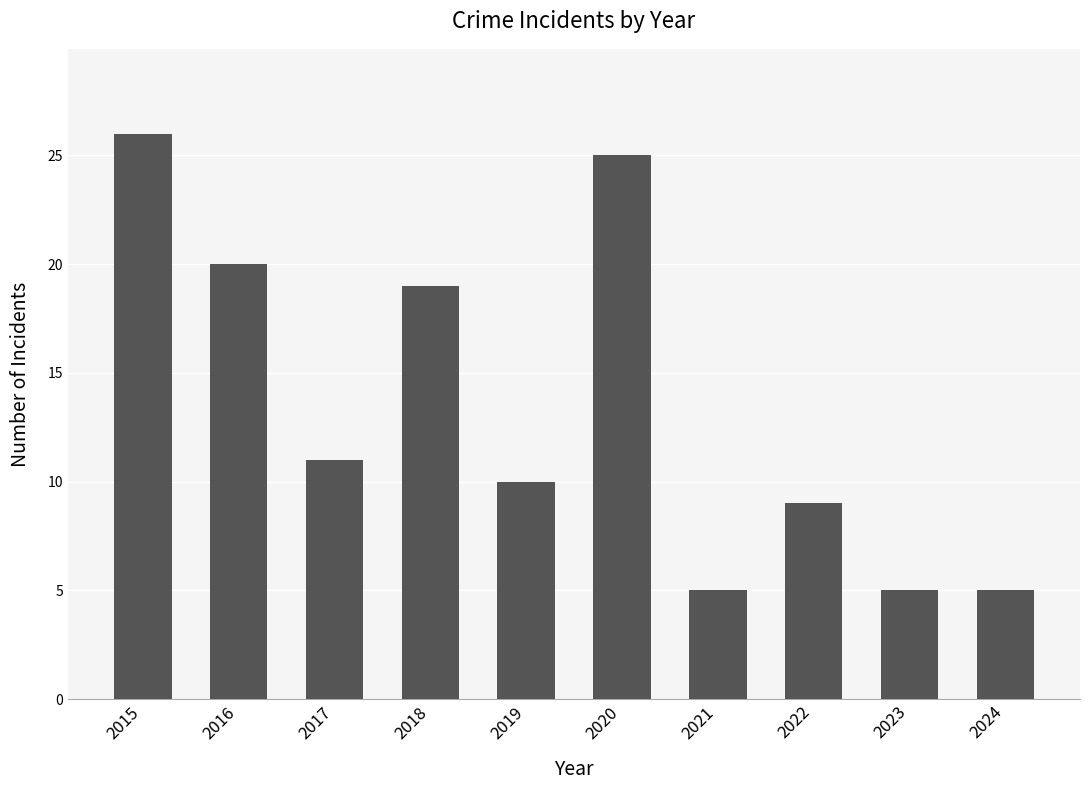

What is the change in value from 2017 to 2019?

-1